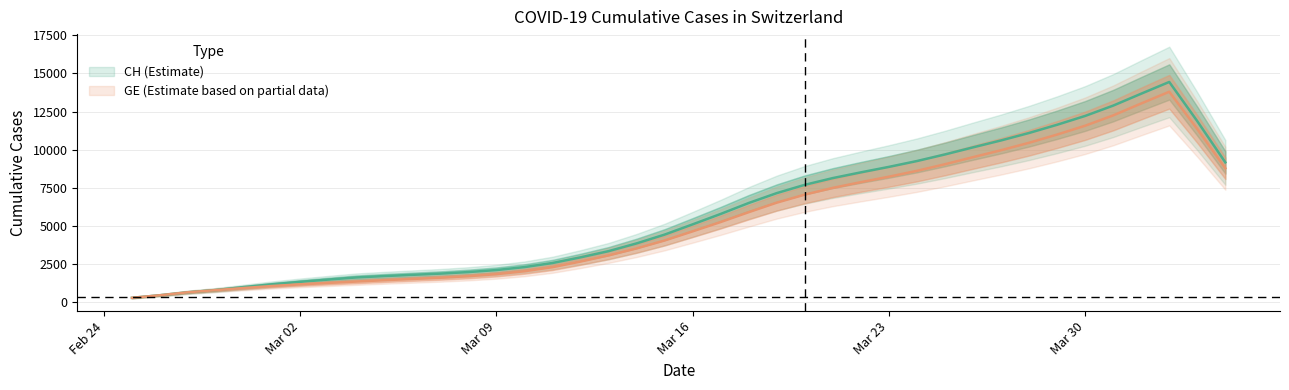

Read the GE value at 2020-03-10.

1955